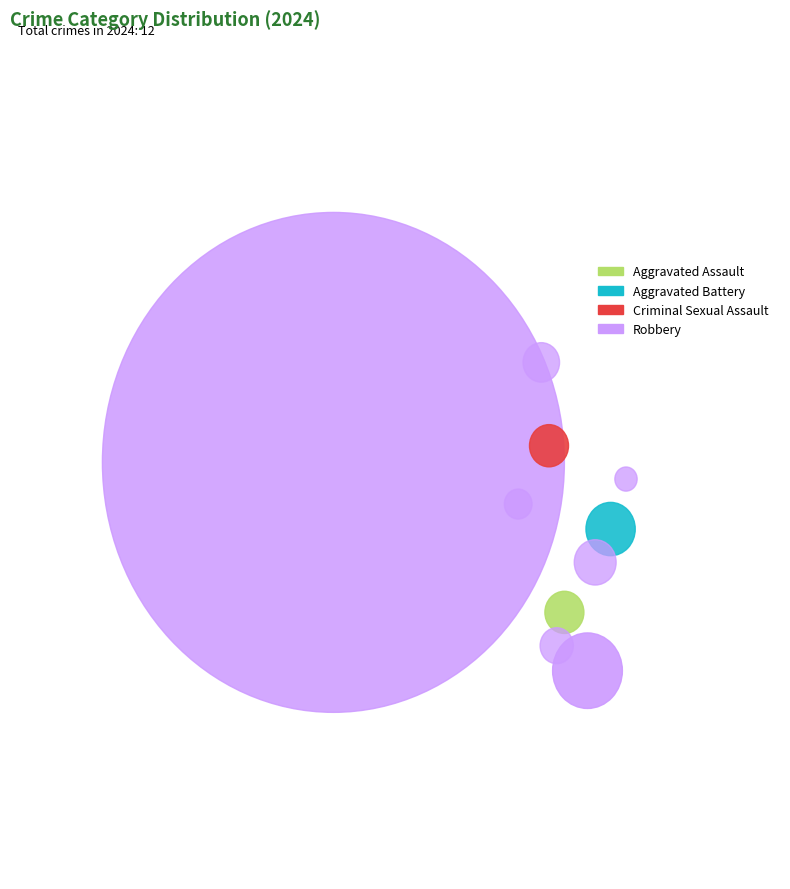

Which has a higher value, Criminal Sexual Assault or Aggravated Battery?

Aggravated Battery